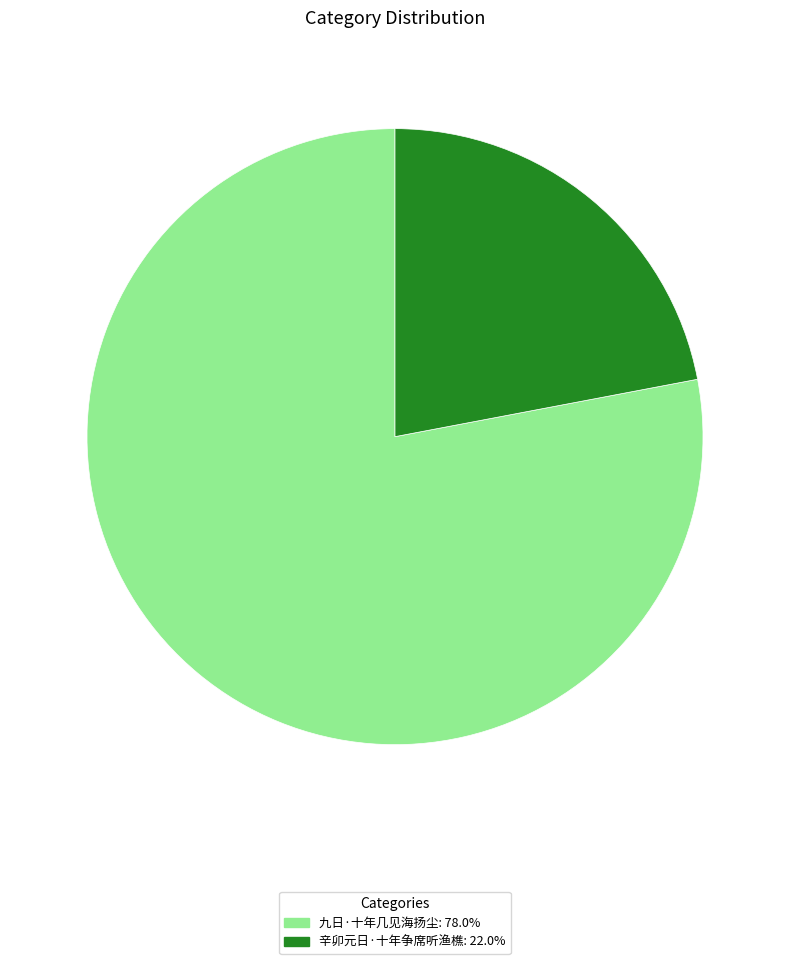

True or false: 辛卯元日·十年争席听渔樵 accounts for 27% of the total.

False